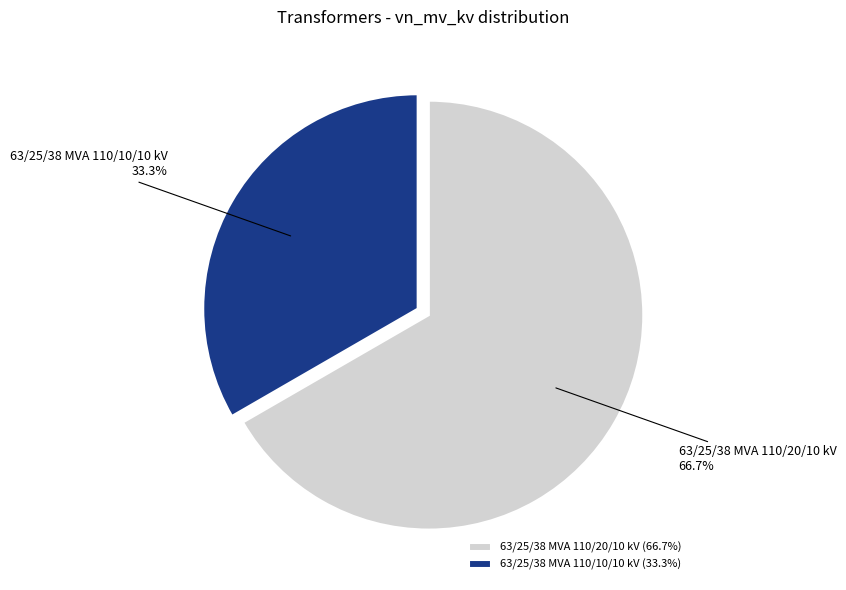

How many slices are in this pie chart?

2